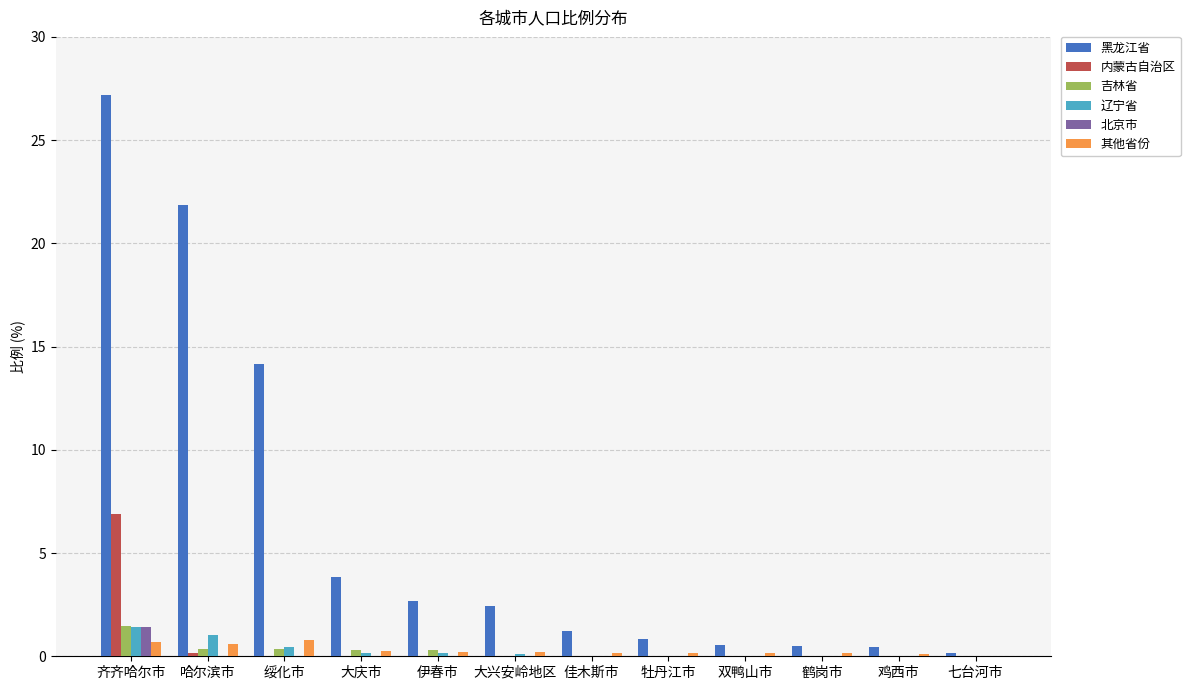

Does the chart contain stacked bars?

No